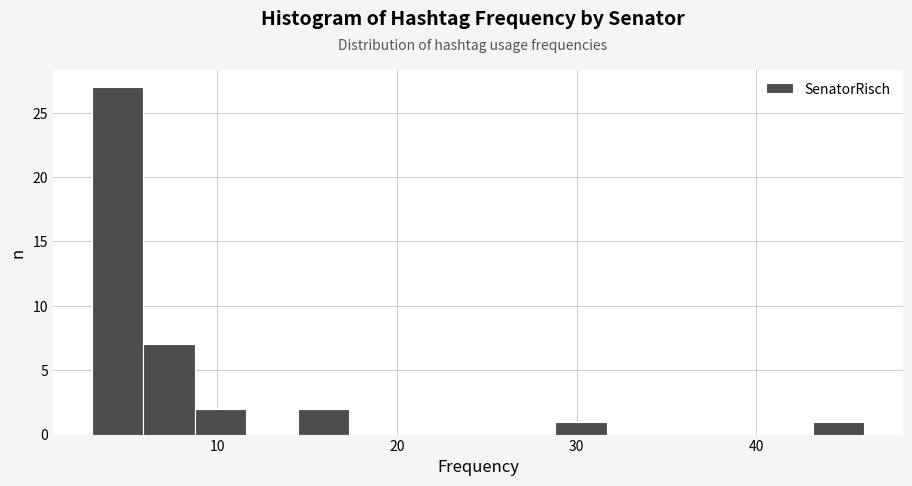

Around what value on the x-axis is the tallest bar? Give the approximate position of its centre, as read against the axis.

4